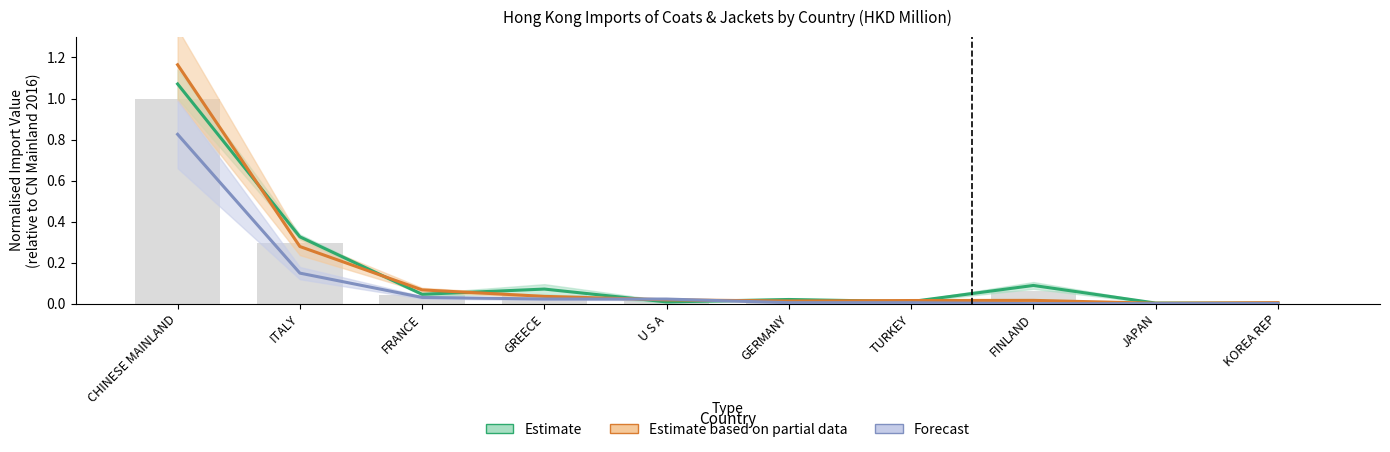

How many distinct data groups are displayed?

3